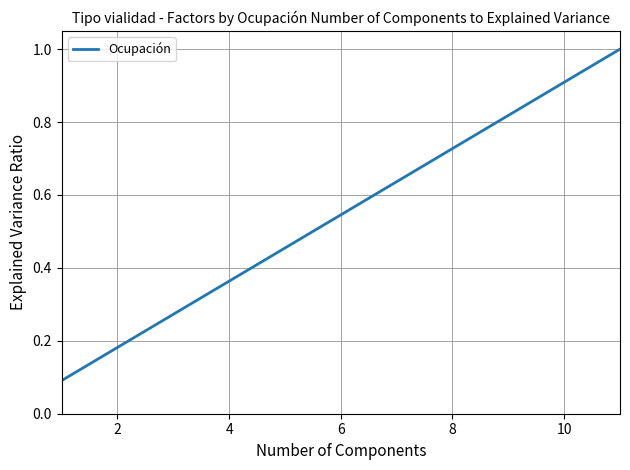

What is the greatest value displayed?

1.0